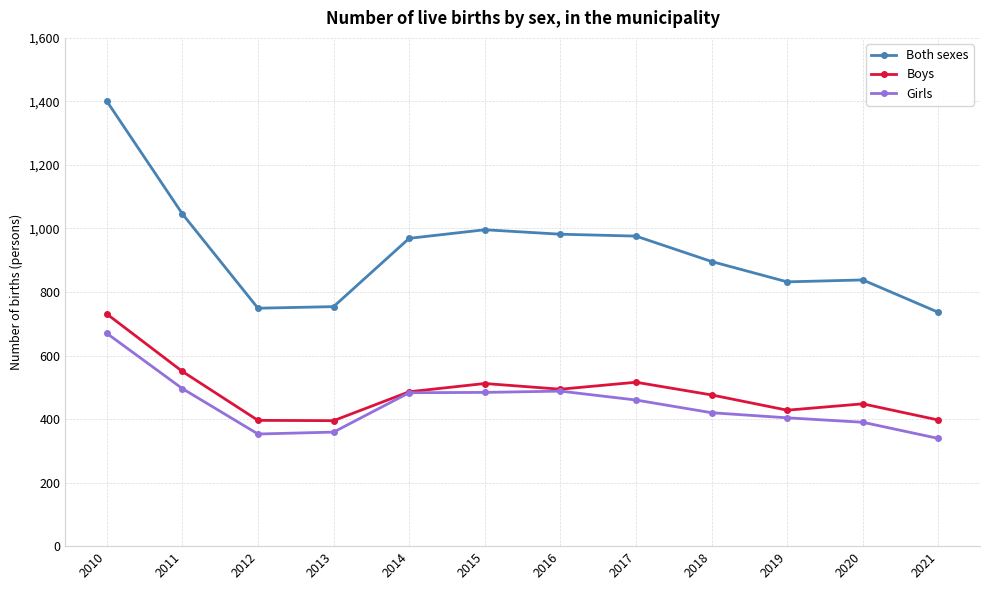

The Girls series shows 199 at 2014. True or false?

False